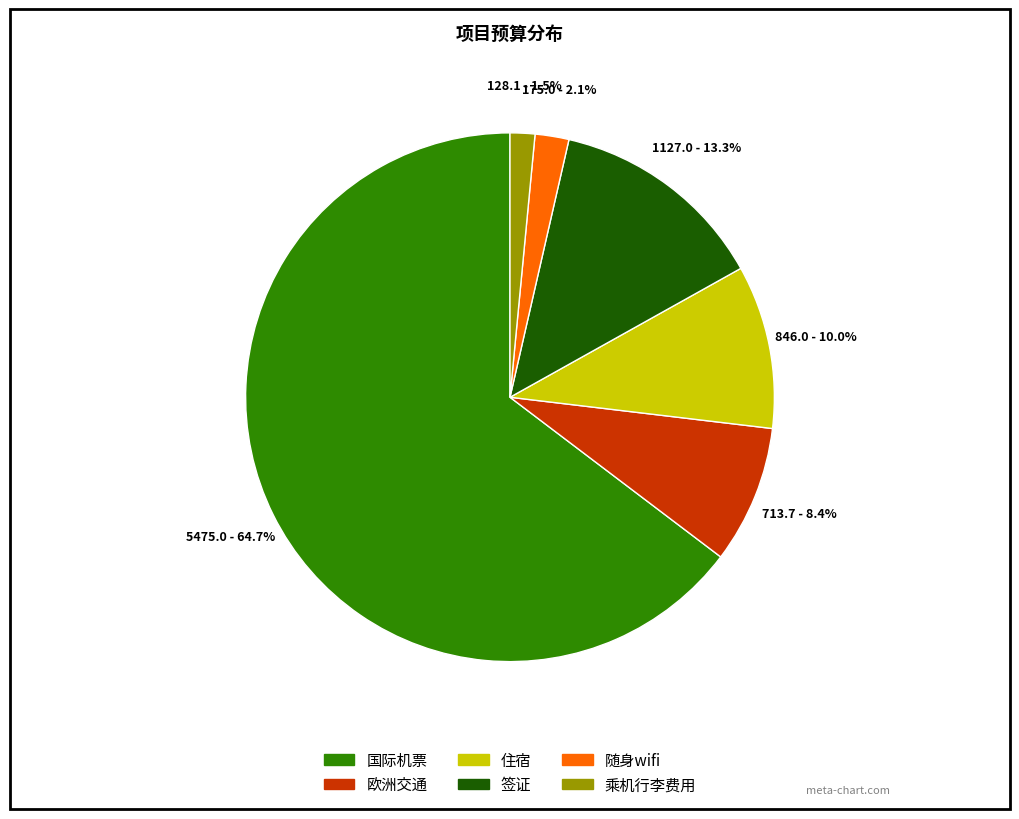

Is there a majority slice in this chart?

Yes